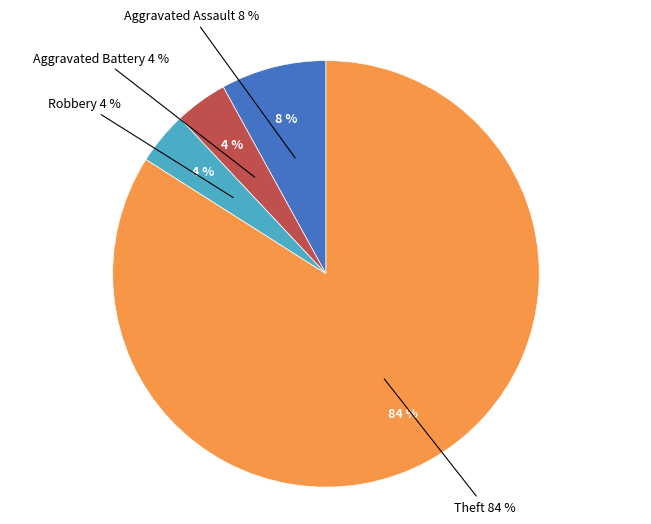

True or false: Criminal Sexual Assault accounts for 14% of the total.

False